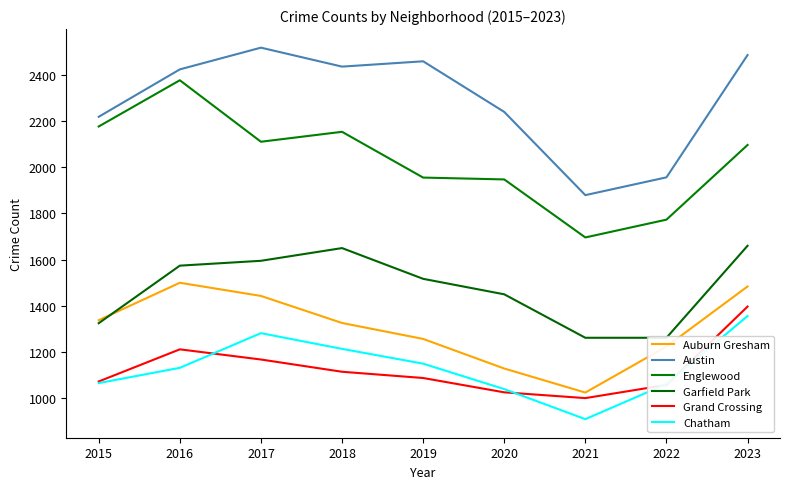

At which label does Englewood reach its peak?

2016